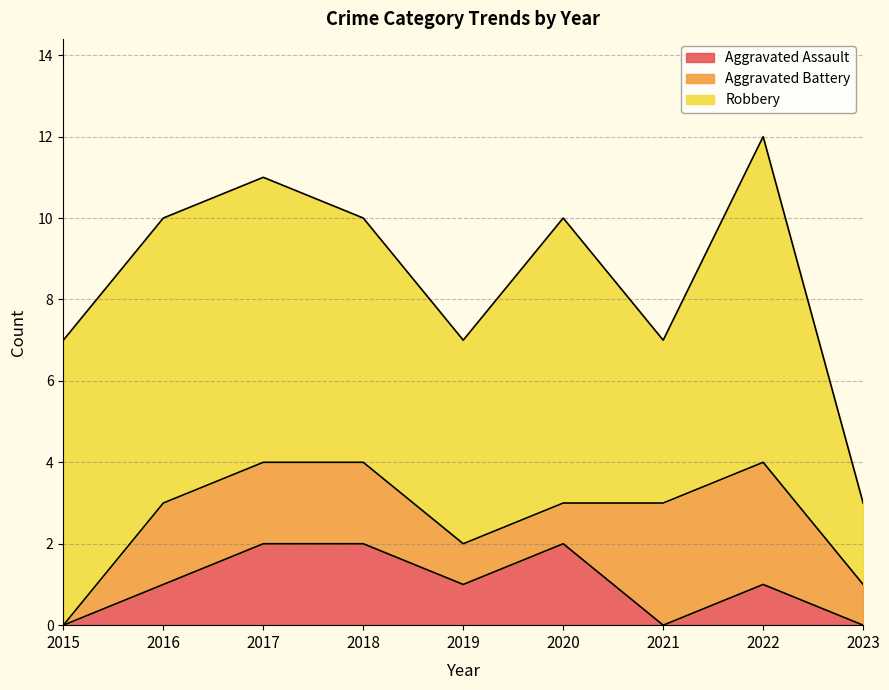

What is the greatest value displayed?

8